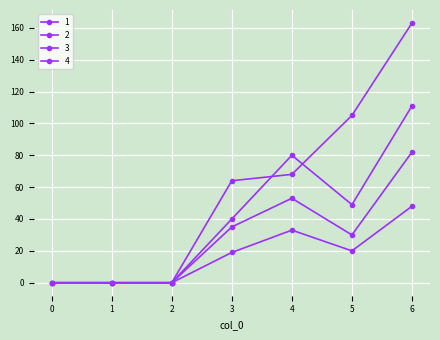

Does the chart have visible grid lines?

Yes